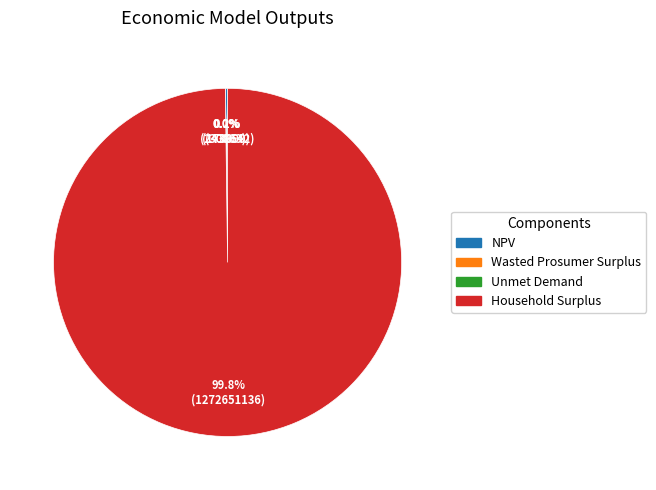

To the nearest percent, what is the average slice percentage?

25%